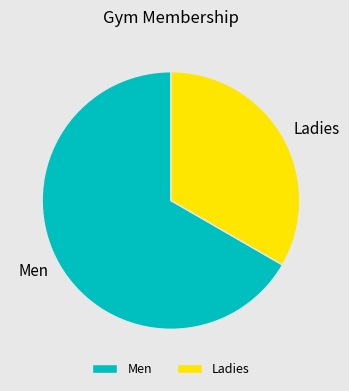

True or false: Ladies accounts for 24% of the total.

False